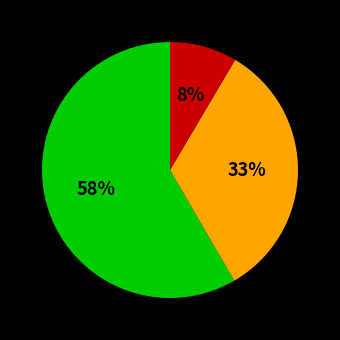

How many slices are in this pie chart?

3